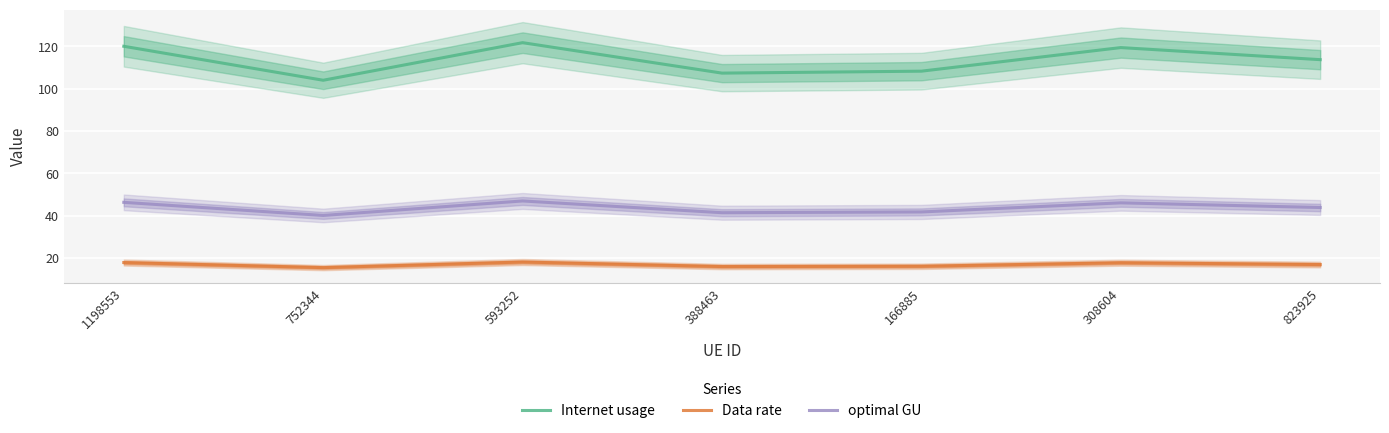

Rank the series at 823925 from highest to lowest value.

Internet usage, optimal GU, Data rate